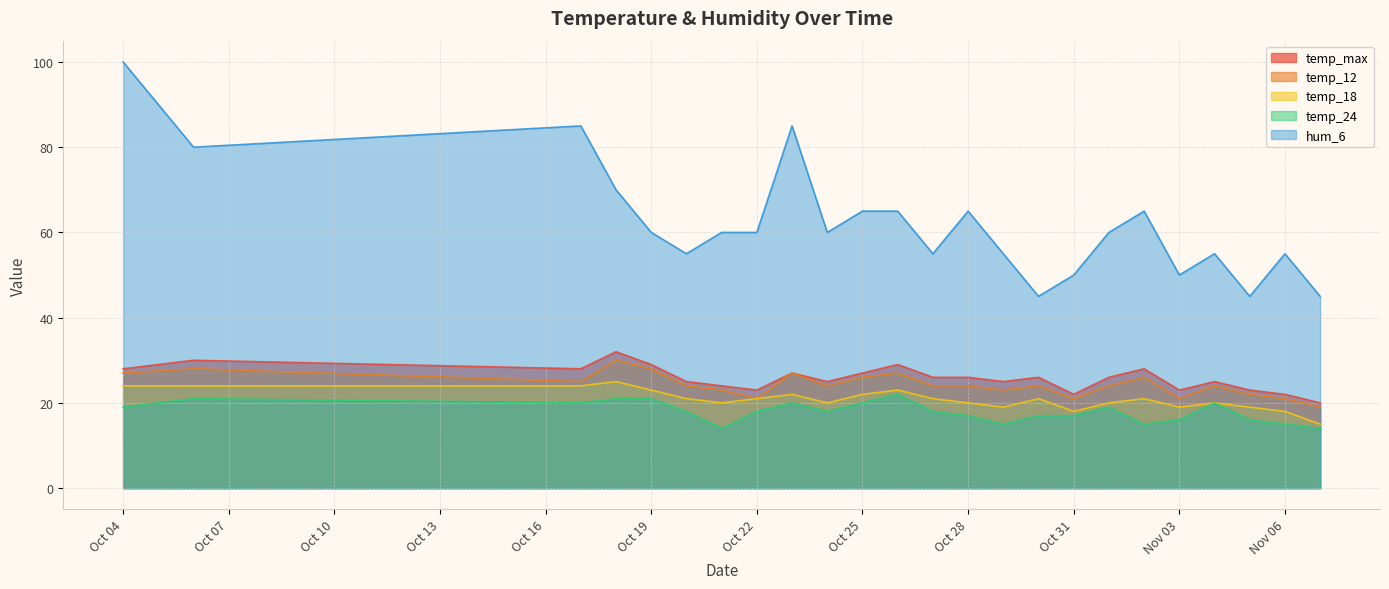

True or false: temp_max and hum_6 cross at least once.

False